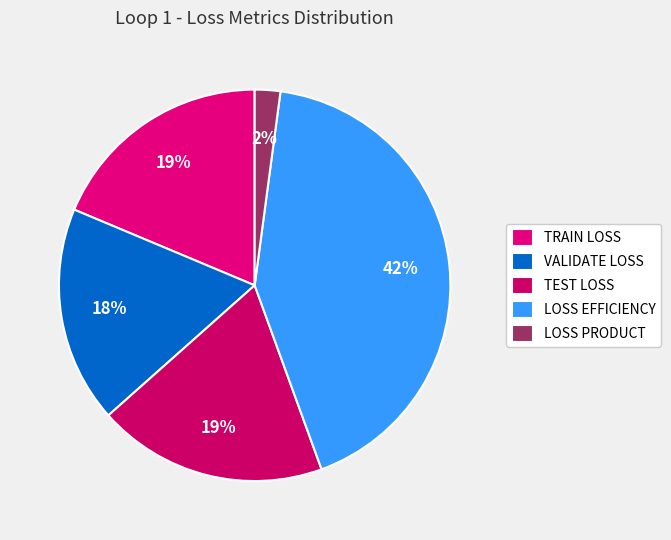

What is the largest slice in the pie chart?

LOSS EFFICIENCY